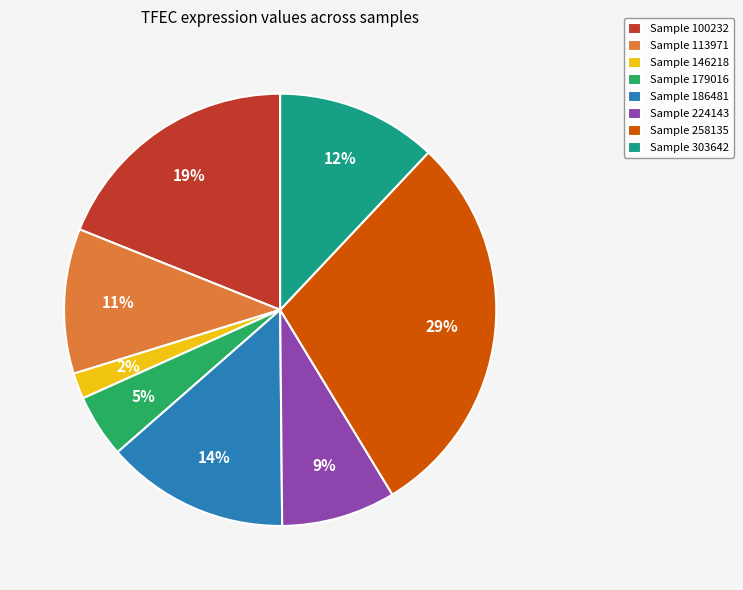

Do Sample 113971 and Sample 186481 together represent more than half of the pie?

No